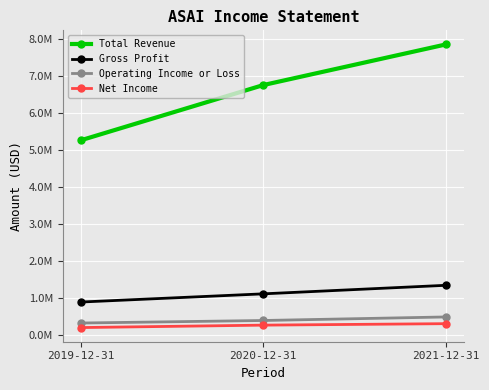

At which label does Operating Income or Loss reach its minimum?

2019-12-31